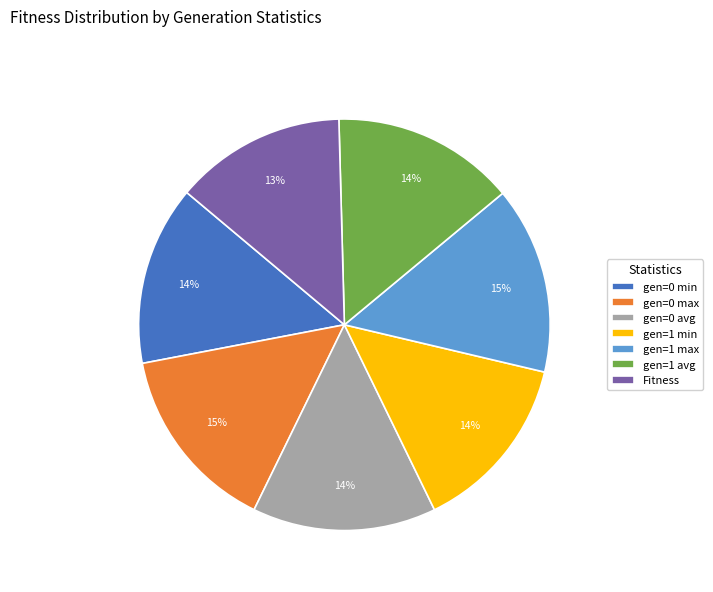

Which slice is the smallest?

Fitness